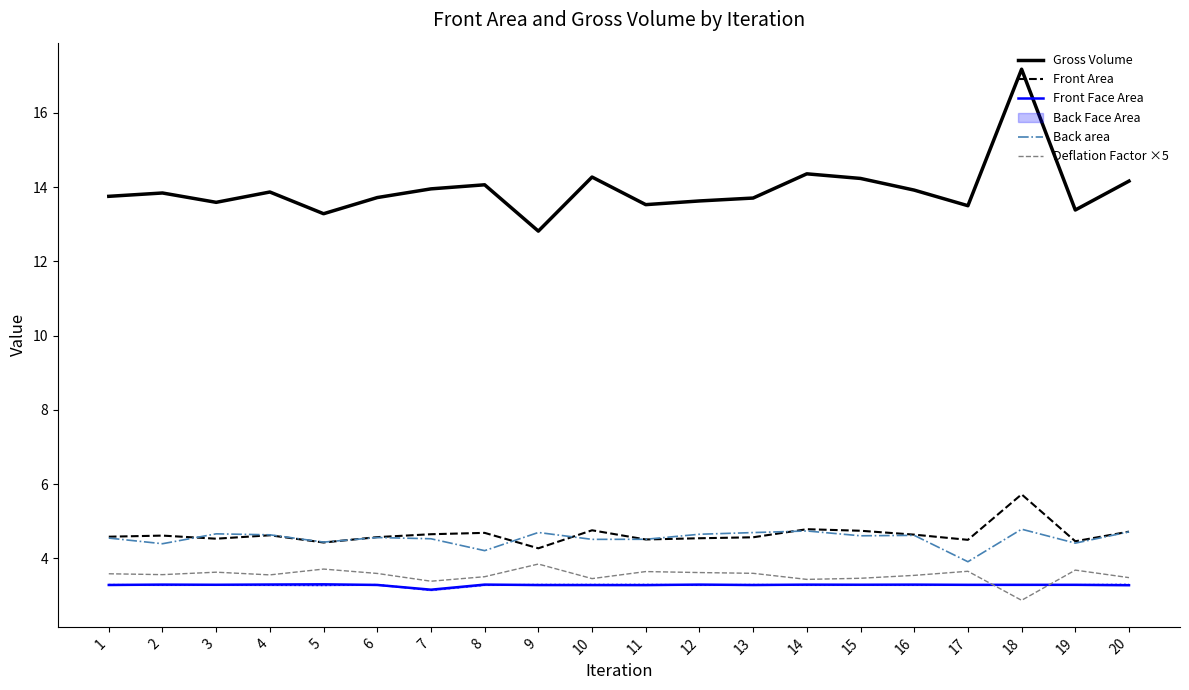

How many distinct data groups are displayed?

5